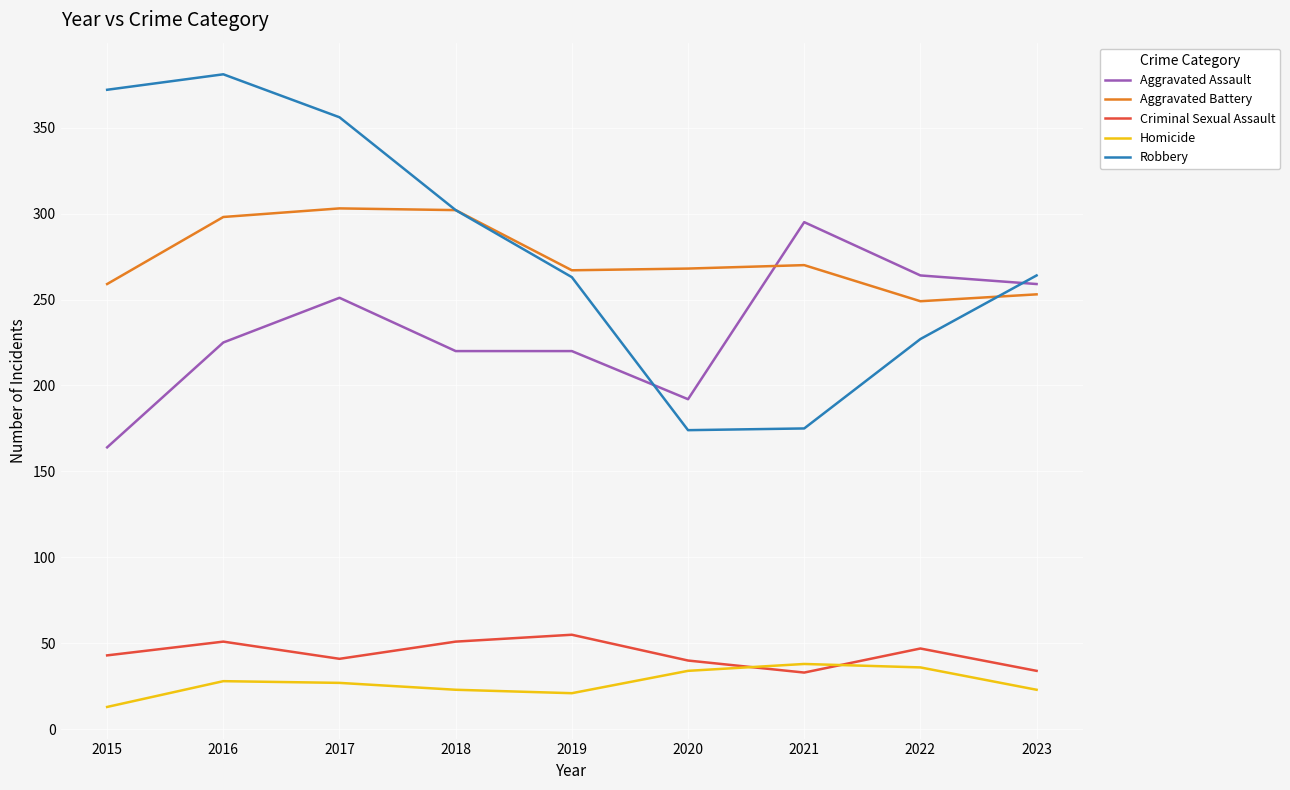

What is the minimum value shown in the chart?

13